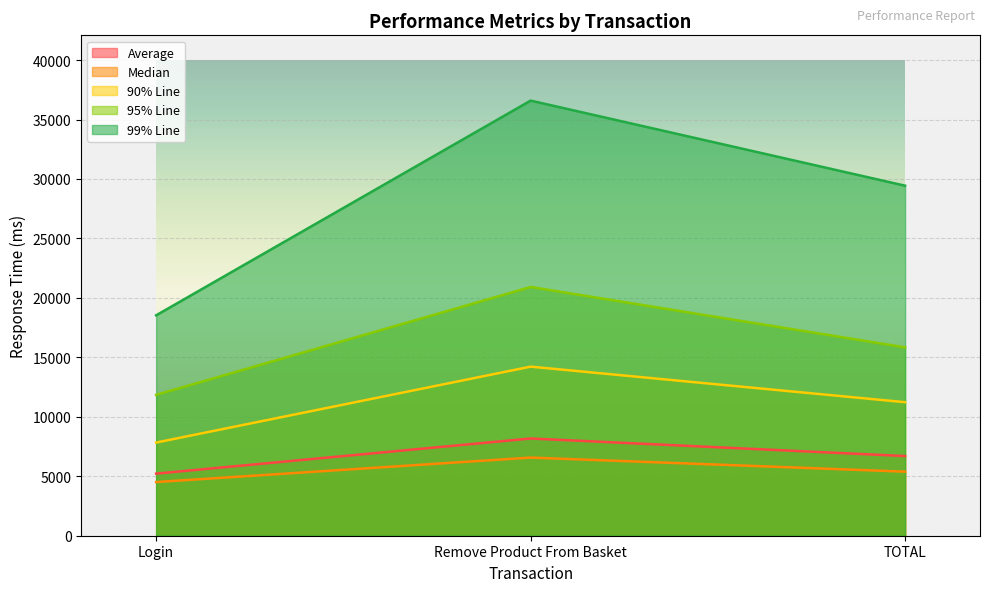

Does the chart display data point markers on the line(s)?

No